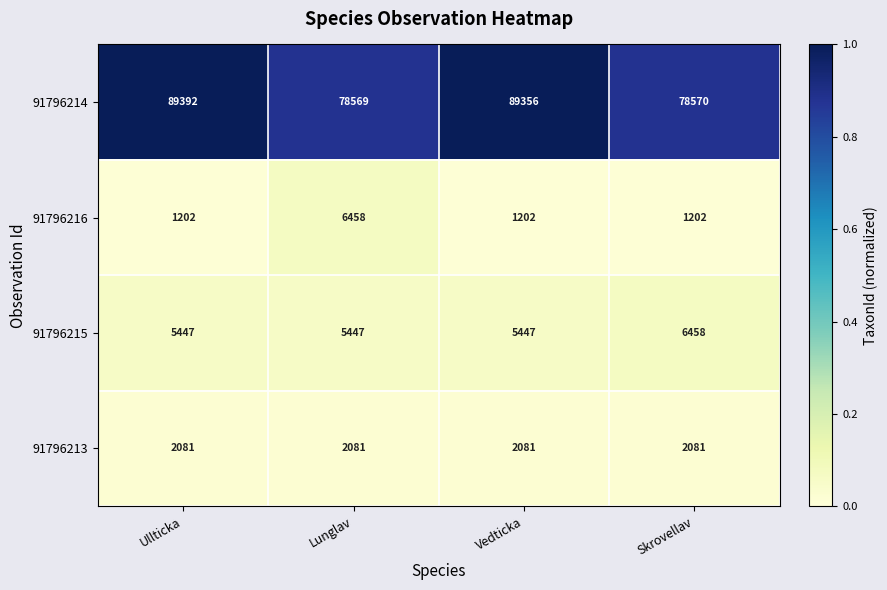

Between Ullticka and Lunglav, which series saw the biggest shift?

91796214